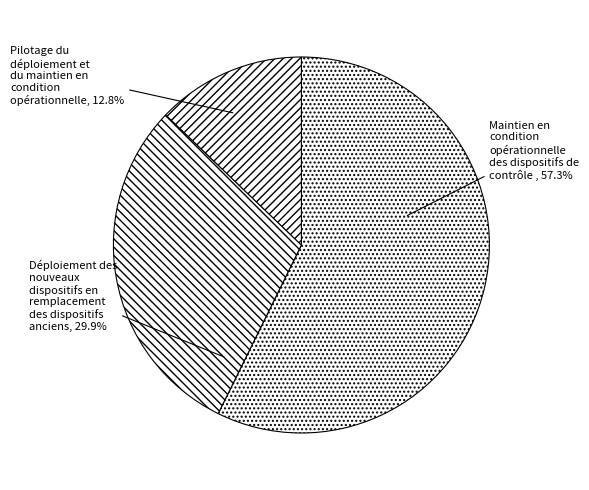

To the nearest percent, what is the difference between the largest and smallest slice percentages?

44%